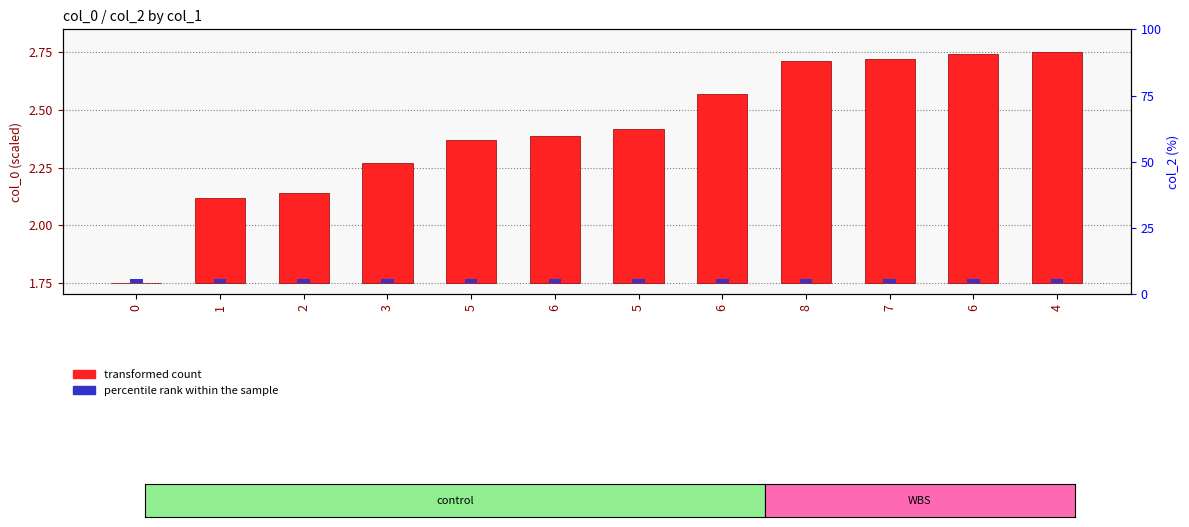

Rank the categories by value from lowest to highest.

0, 1, 2, 3, 5, 6, 5, 6, 8, 7, 6, 4